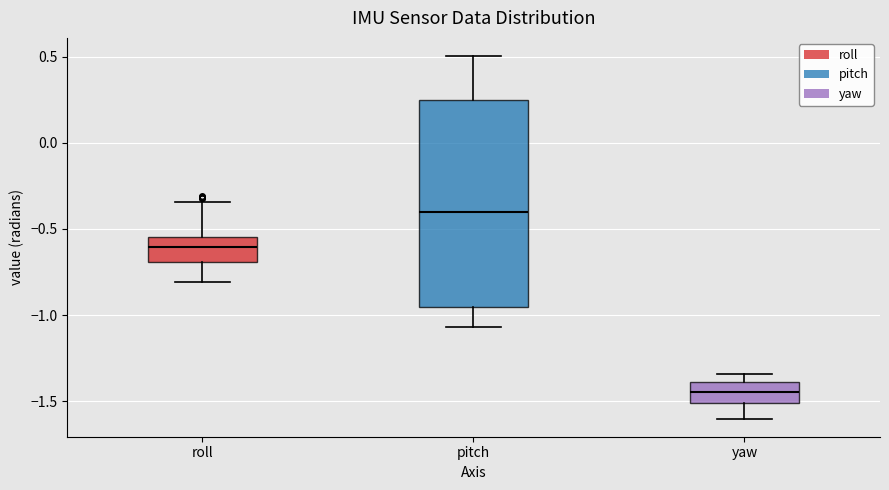

Where does the upper whisker of the box for roll end on the y-axis? The values are not printed on the chart, so give them approximately, as read against the axis.

-0.35